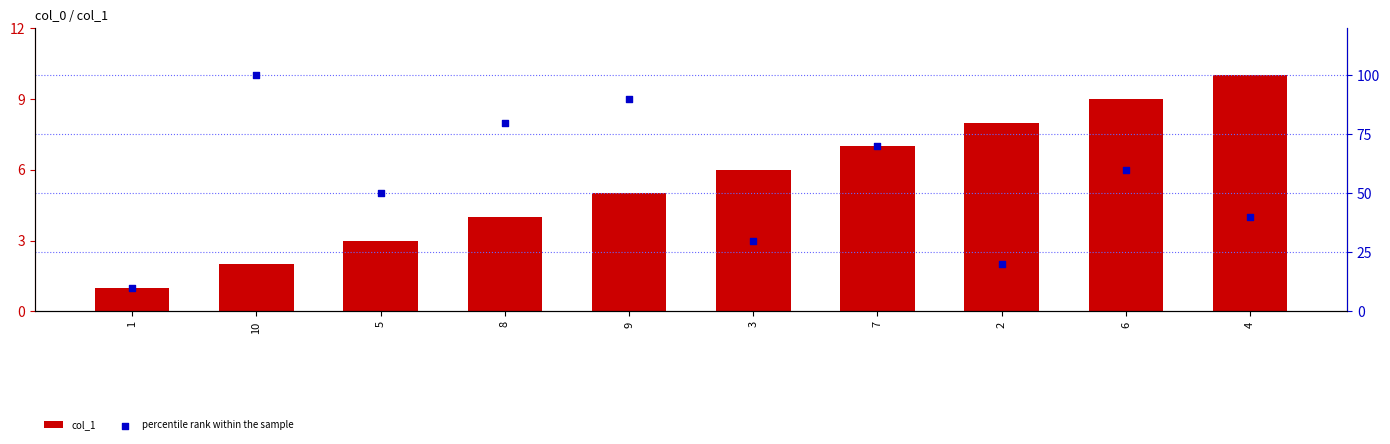

Which series has the largest total across all categories?

percentile rank within the sample